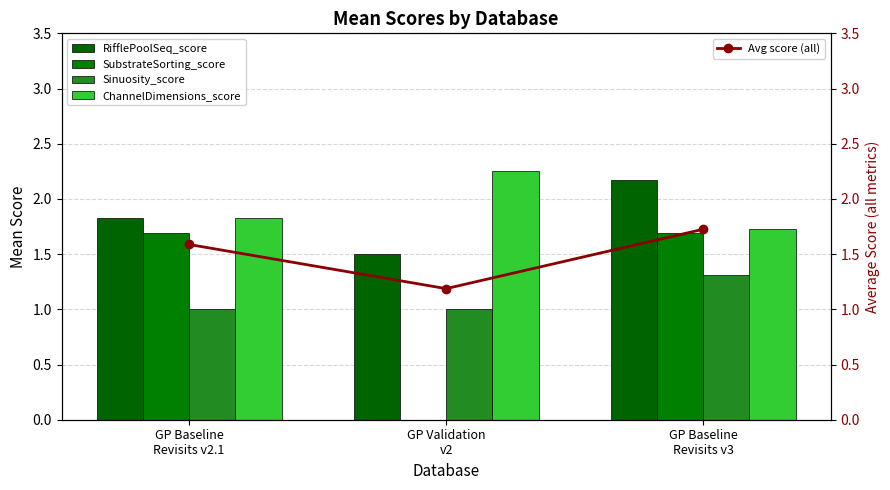

What is the spread (max minus min) of values at GP Validation
v2?

2.2